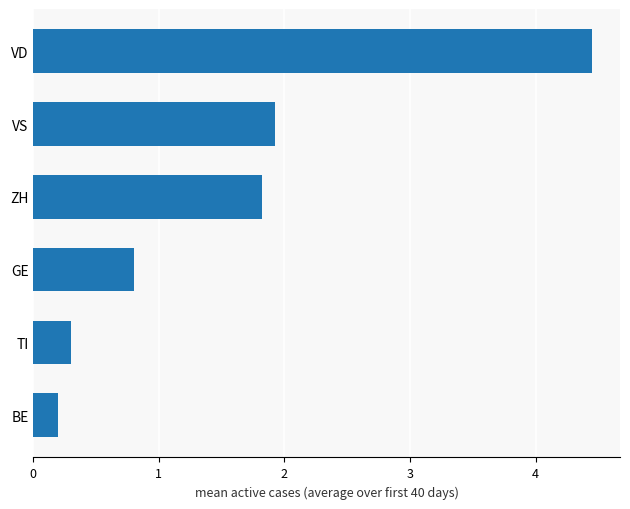

True or false: the data shows 1.9 at VS.

True